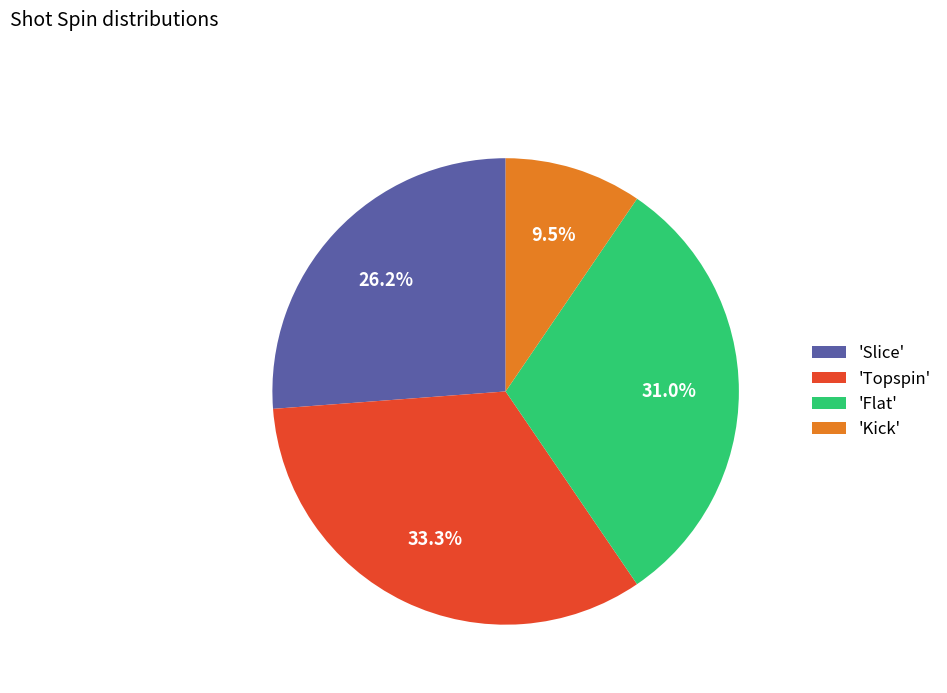

Which has a higher value, 'Topspin' or 'Flat'?

'Topspin'